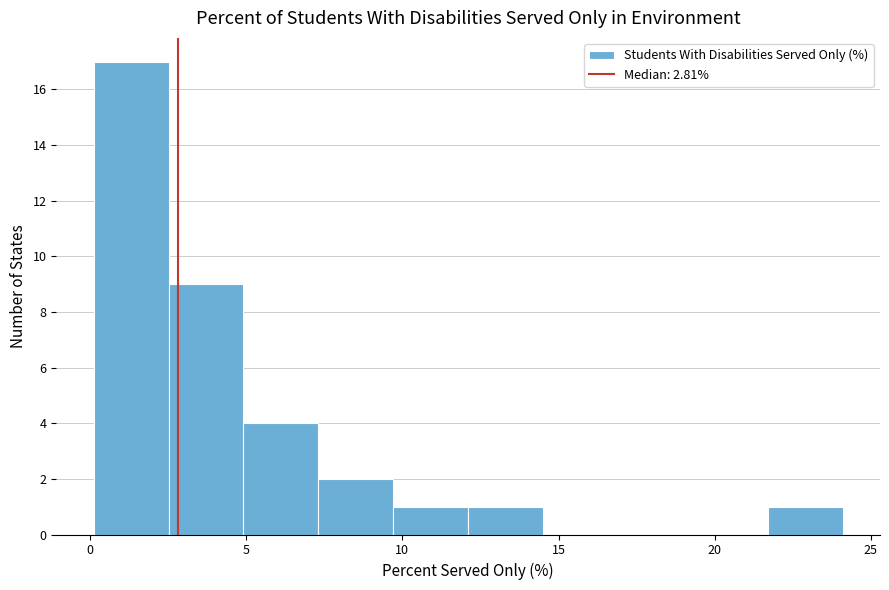

How tall is the bar that spans 5.0 to 7.5 on the x-axis? Neither the bar edges nor the heights are printed on the chart, so give them approximately, as read against the axes.

4